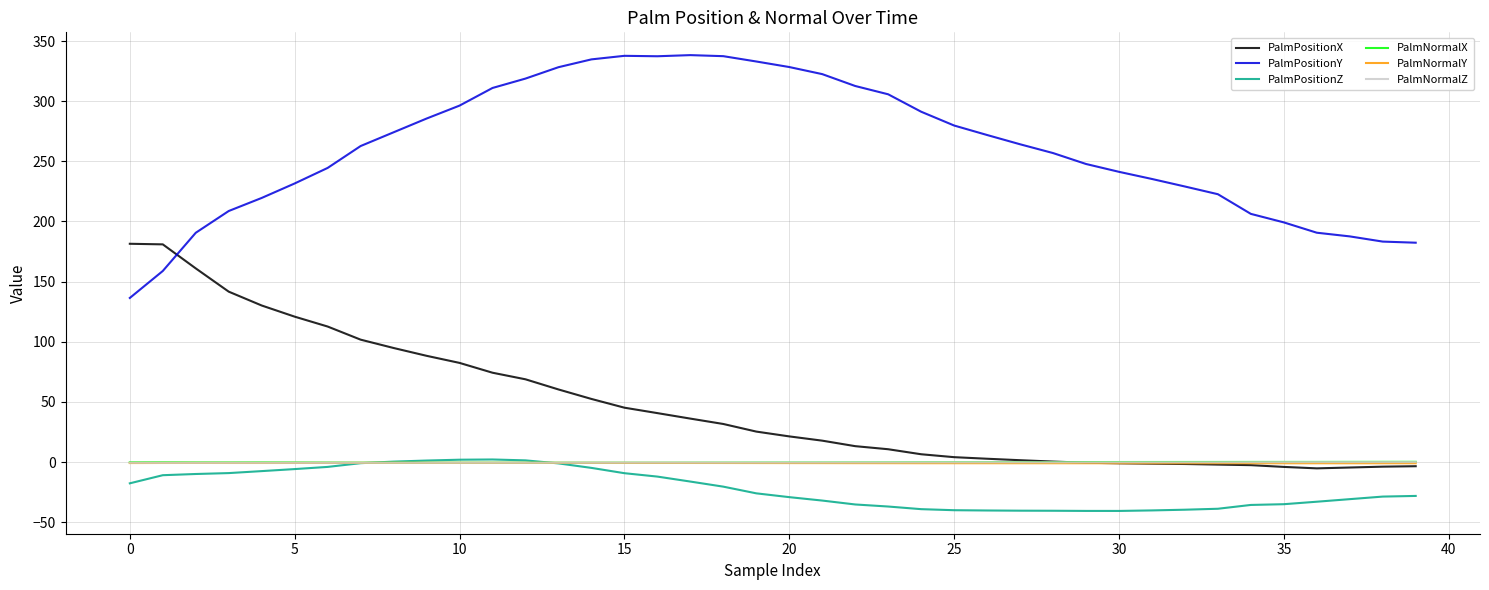

In PalmPositionZ, how many points are lower than both neighbors (excluding endpoints)?

1